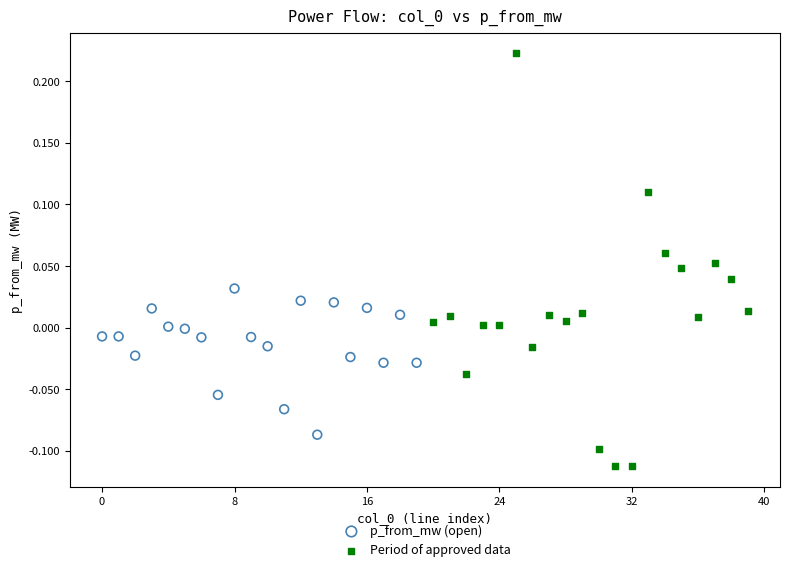

Which series contains the lowest Y value?

Period of approved data